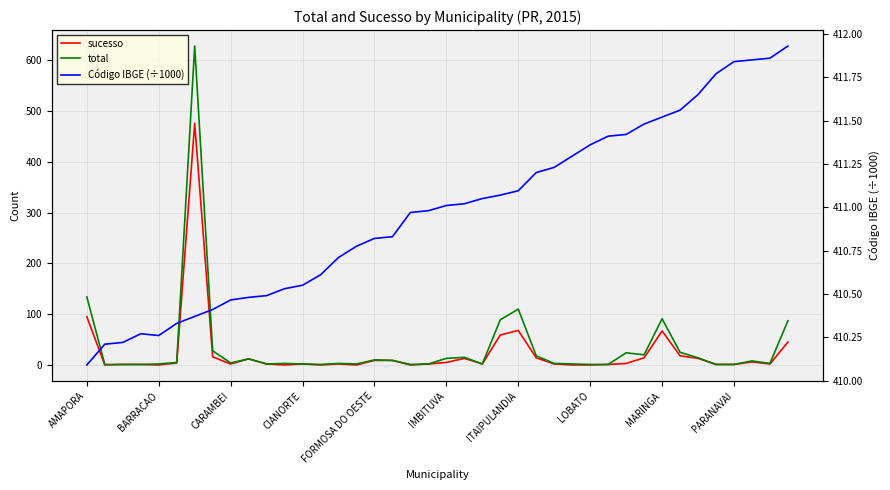

What is the difference between the highest and lowest values at FORMOSA DO OESTE?

401.8